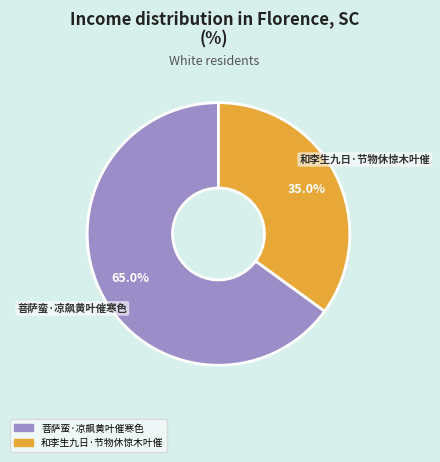

Does 和李生九日·节物休惊木叶催 represent more than half of the total?

No